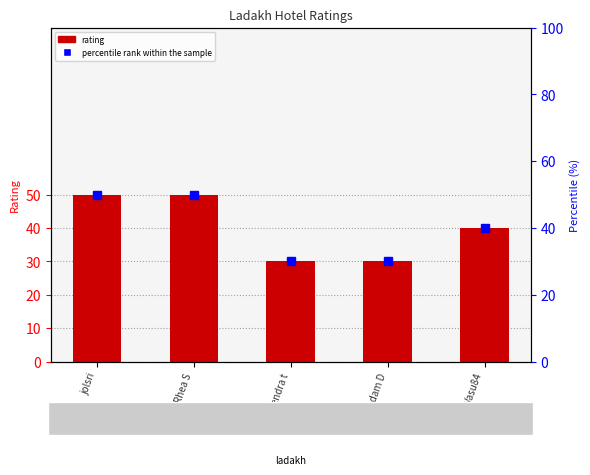

What is the difference between the maximum and minimum values in the percentile rank within the sample series?

20